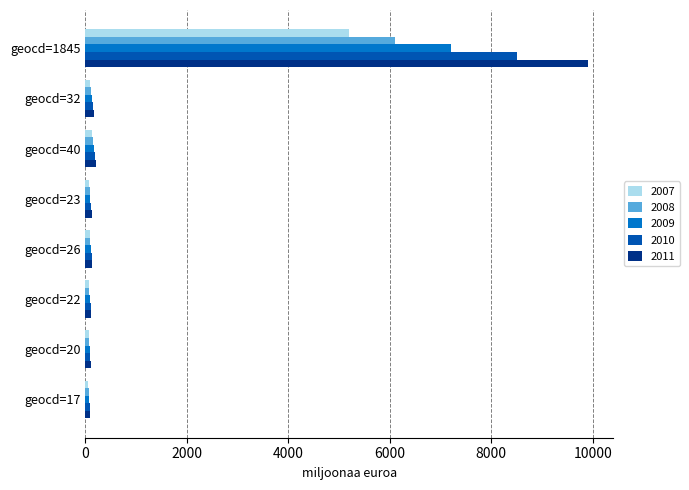

At which category is the sum across all series the highest?

geocd=1845